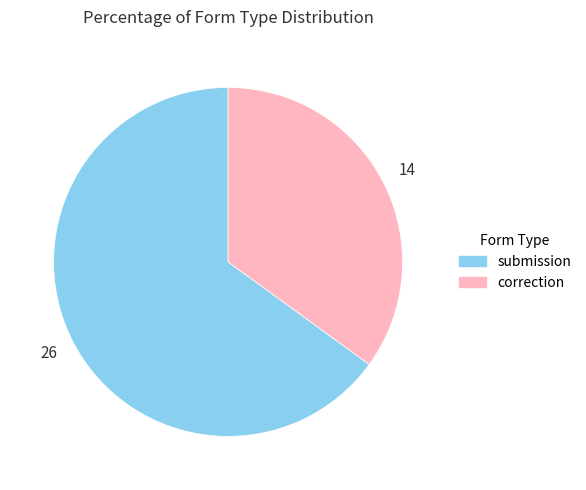

Which category has the biggest portion of the pie?

submission